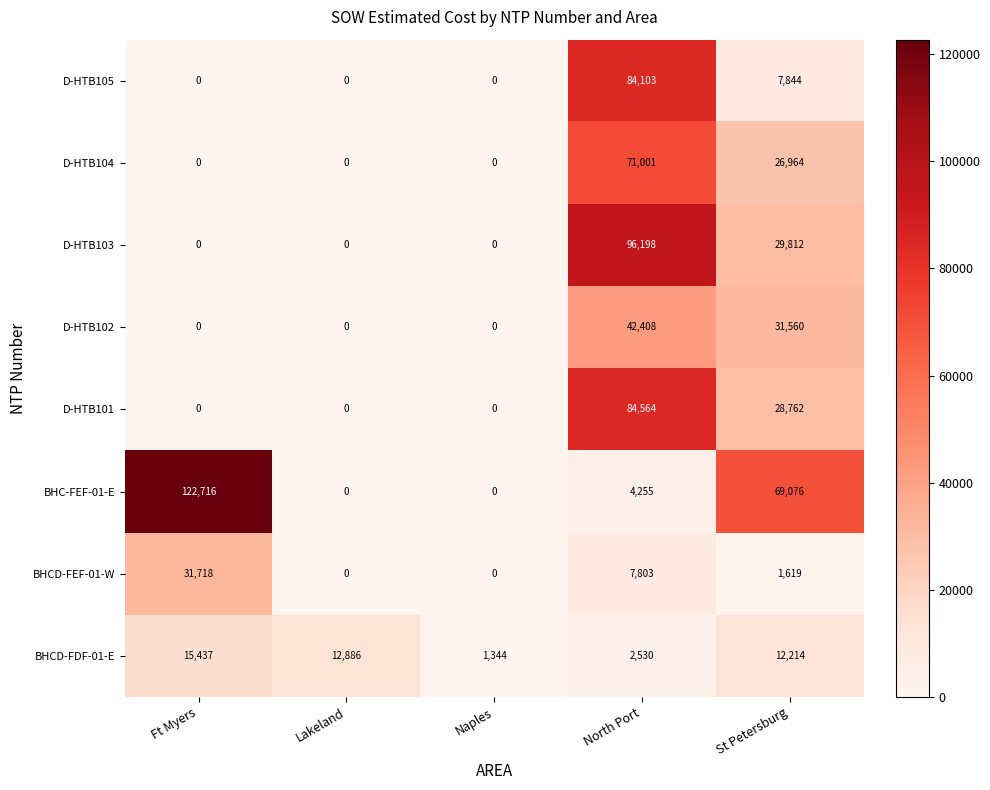

What is the minimum value for BHCD-FDF-01-E?

1344